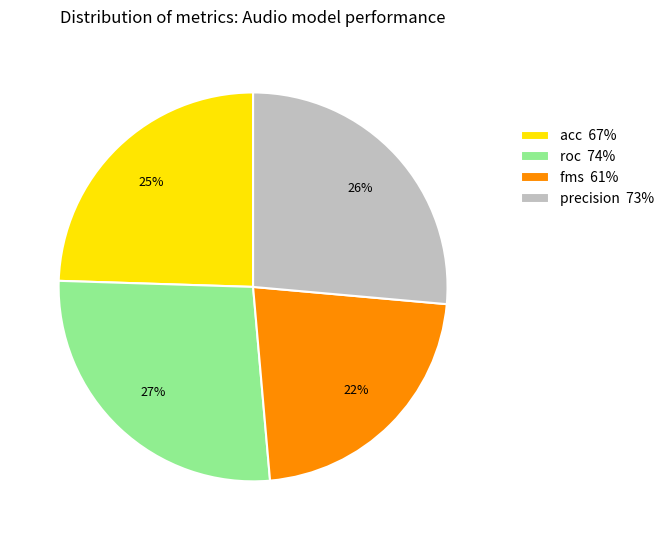

To the nearest percent, what is the difference between the precision and fms slice percentages?

4%